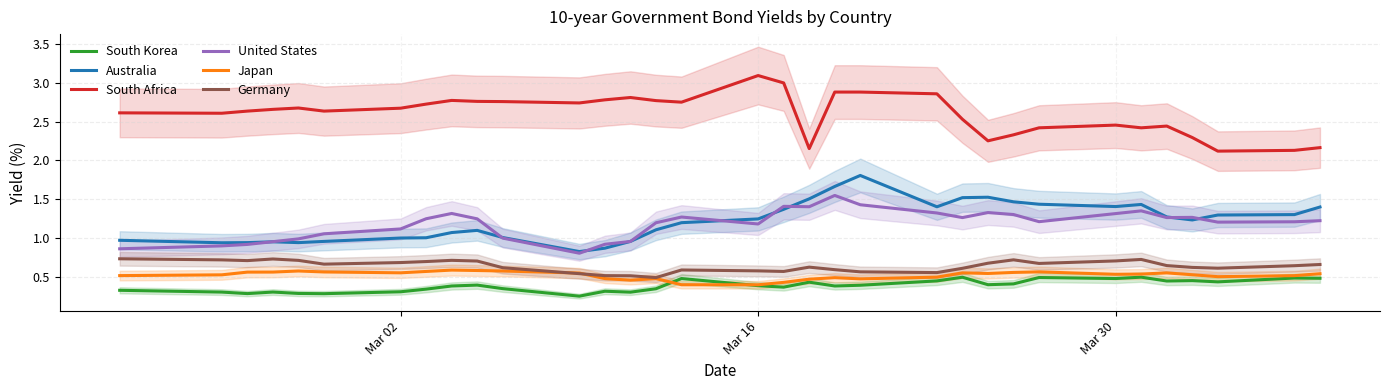

Reading left to right, extract all data points from this chart.

South Korea: 0.3	0.3	0.3	0.3	0.3	0.3	0.3	0.3	0.4	0.4	0.4	0.3	0.3	0.3	0.3	0.5	0.4	0.4	0.4	0.4	0.4	0.5	0.5	0.4	0.4	0.5	0.5	0.5	0.4	0.5	0.4	0.5	0.5
Australia: 1.0	0.9	0.9	1.0	0.9	1.0	1.0	1.0	1.1	1.1	1.0	0.8	0.9	1.0	1.1	1.2	1.2	1.4	1.5	1.7	1.8	1.4	1.5	1.5	1.5	1.4	1.4	1.4	1.3	1.2	1.3	1.3	1.4
South Africa: 2.6	2.6	2.6	2.7	2.7	2.6	2.7	2.7	2.8	2.8	2.8	2.7	2.8	2.8	2.8	2.8	3.1	3.0	2.2	2.9	2.9	2.9	2.5	2.3	2.3	2.4	2.5	2.4	2.4	2.3	2.1	2.1	2.2
United States: 0.9	0.9	0.9	1.0	1.0	1.1	1.1	1.2	1.3	1.2	1.0	0.8	0.9	1.0	1.2	1.3	1.2	1.4	1.4	1.5	1.4	1.3	1.3	1.3	1.3	1.2	1.3	1.4	1.3	1.3	1.2	1.2	1.2
Japan: 0.5	0.5	0.6	0.6	0.6	0.6	0.6	0.6	0.6	0.6	0.6	0.6	0.5	0.5	0.5	0.4	0.4	0.4	0.5	0.5	0.5	0.5	0.6	0.5	0.6	0.6	0.5	0.5	0.6	0.5	0.5	0.5	0.5
Germany: 0.7	0.7	0.7	0.7	0.7	0.7	0.7	0.7	0.7	0.7	0.6	0.5	0.5	0.5	0.5	0.6	0.6	0.6	0.6	0.6	0.6	0.6	0.6	0.7	0.7	0.7	0.7	0.7	0.6	0.6	0.6	0.6	0.7